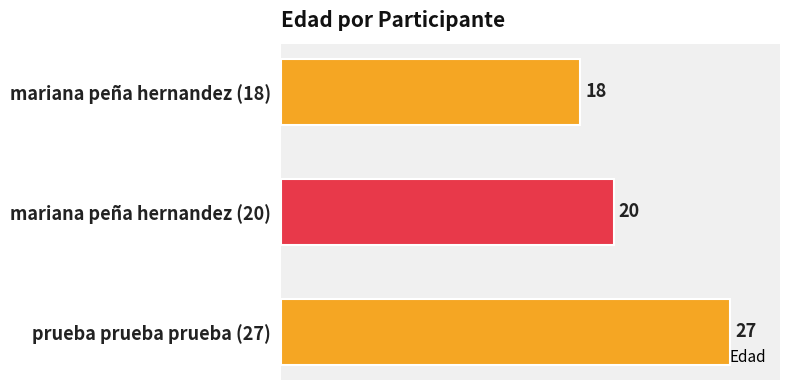

Does the chart contain any negative values?

No